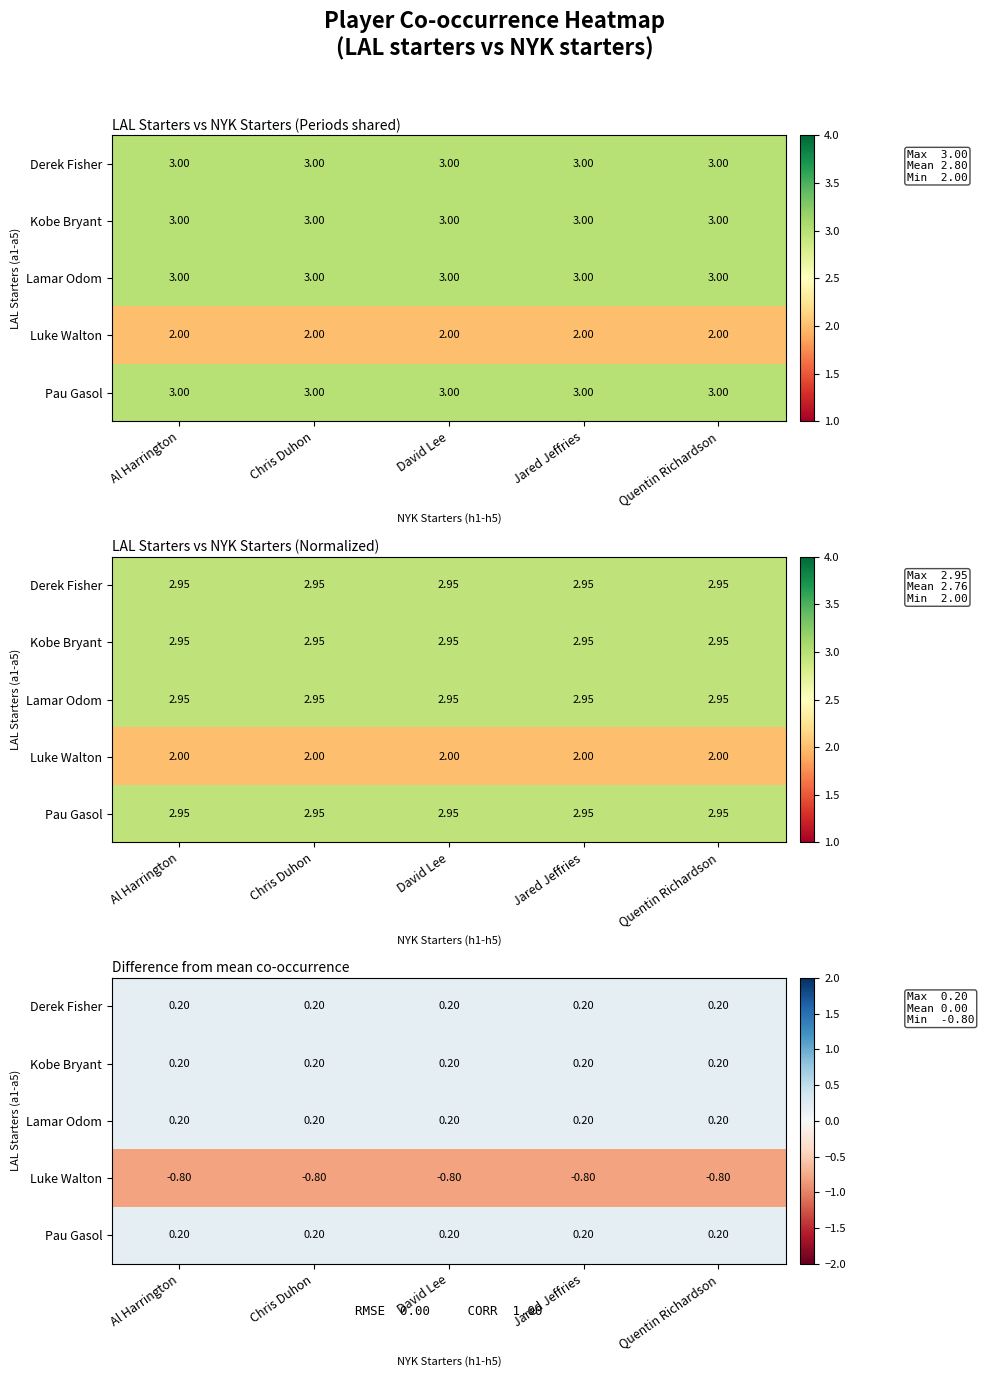

Is it true that Pau Gasol equals 0.1 at David Lee?

False